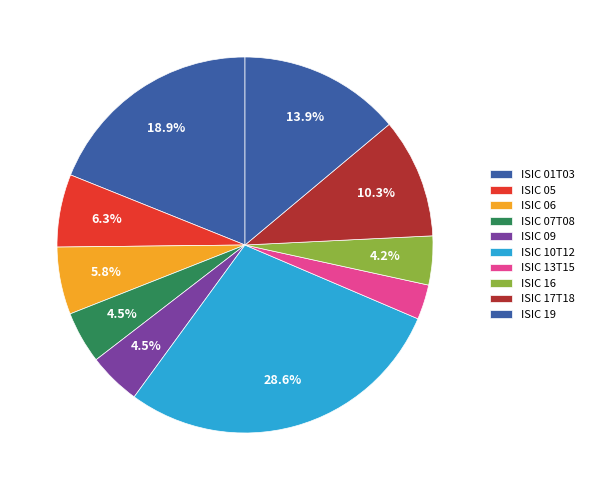

To the nearest percent, what is the difference between the largest and smallest slice percentages?

26%